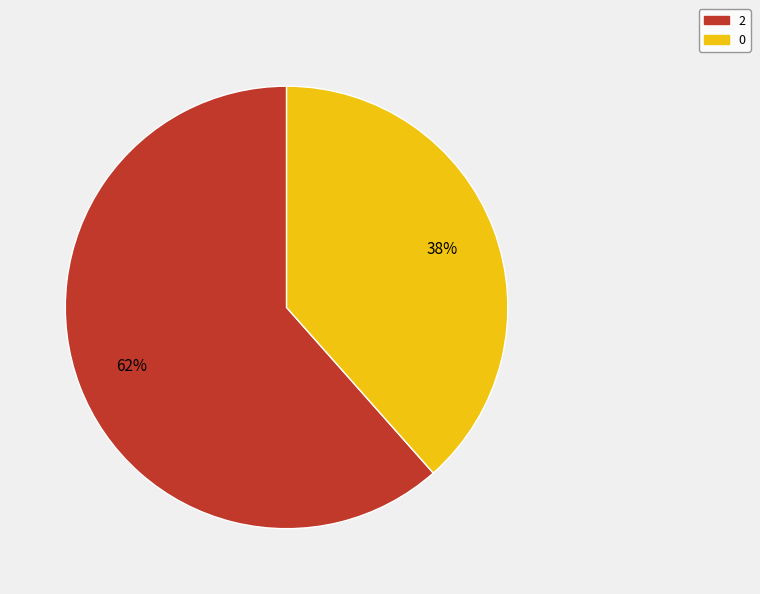

Combined, do 2 and 0 account for over 50%?

Yes